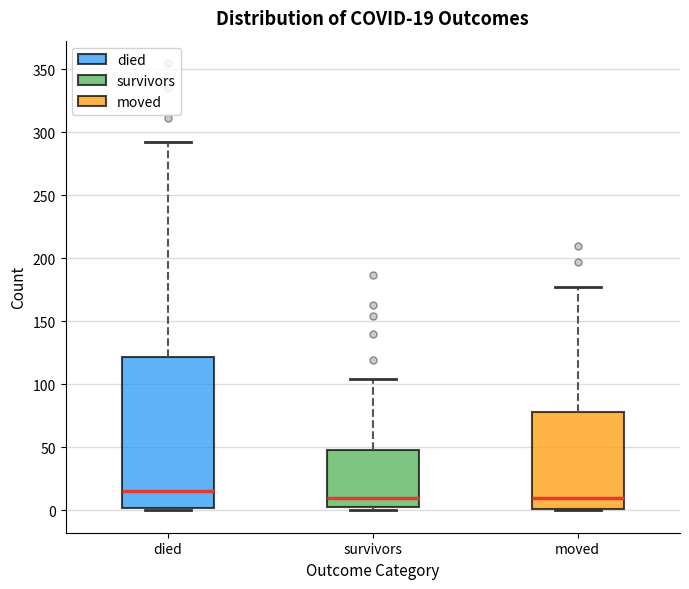

Which box is the tallest, from its lower edge to its upper edge?

died